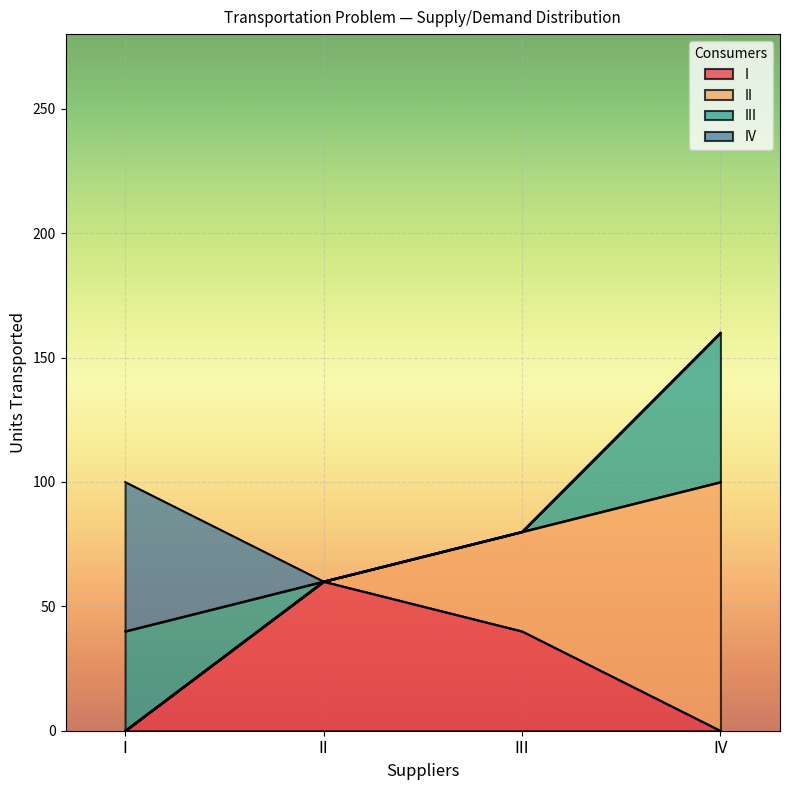

Which series ends up on top after the final intersection of III and I?

III